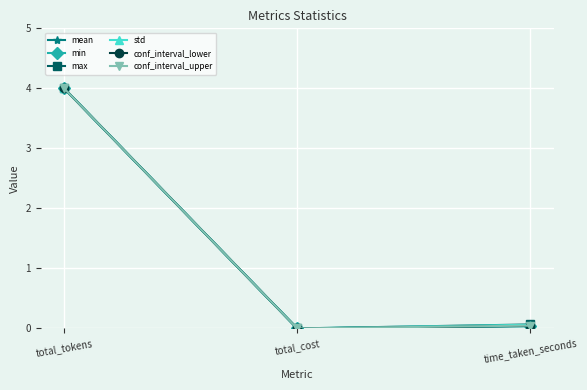

The value of conf_interval_upper at total_tokens is 0.8. True or false?

False